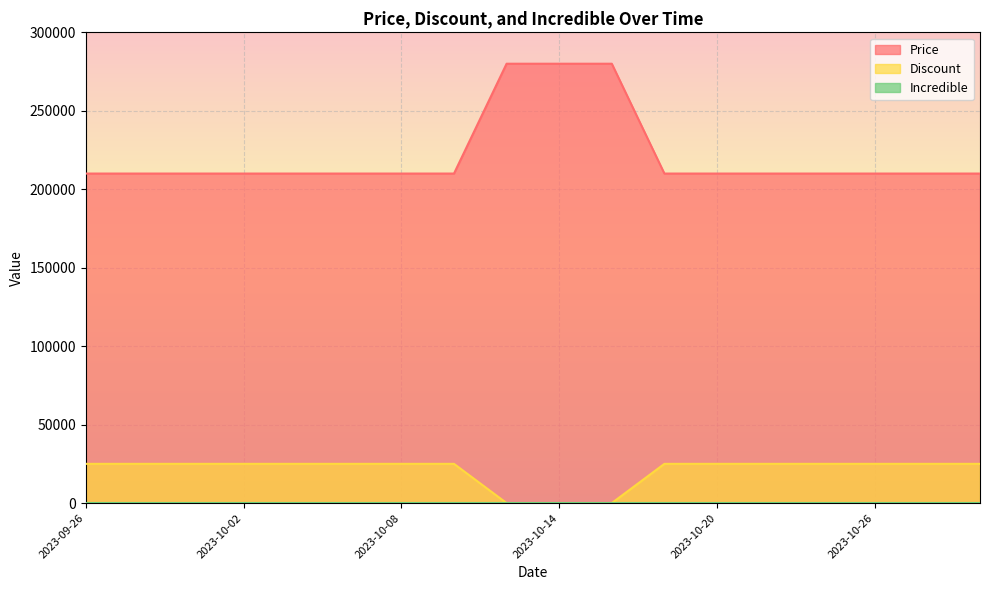

True or false: Discount and Price cross at least once.

False